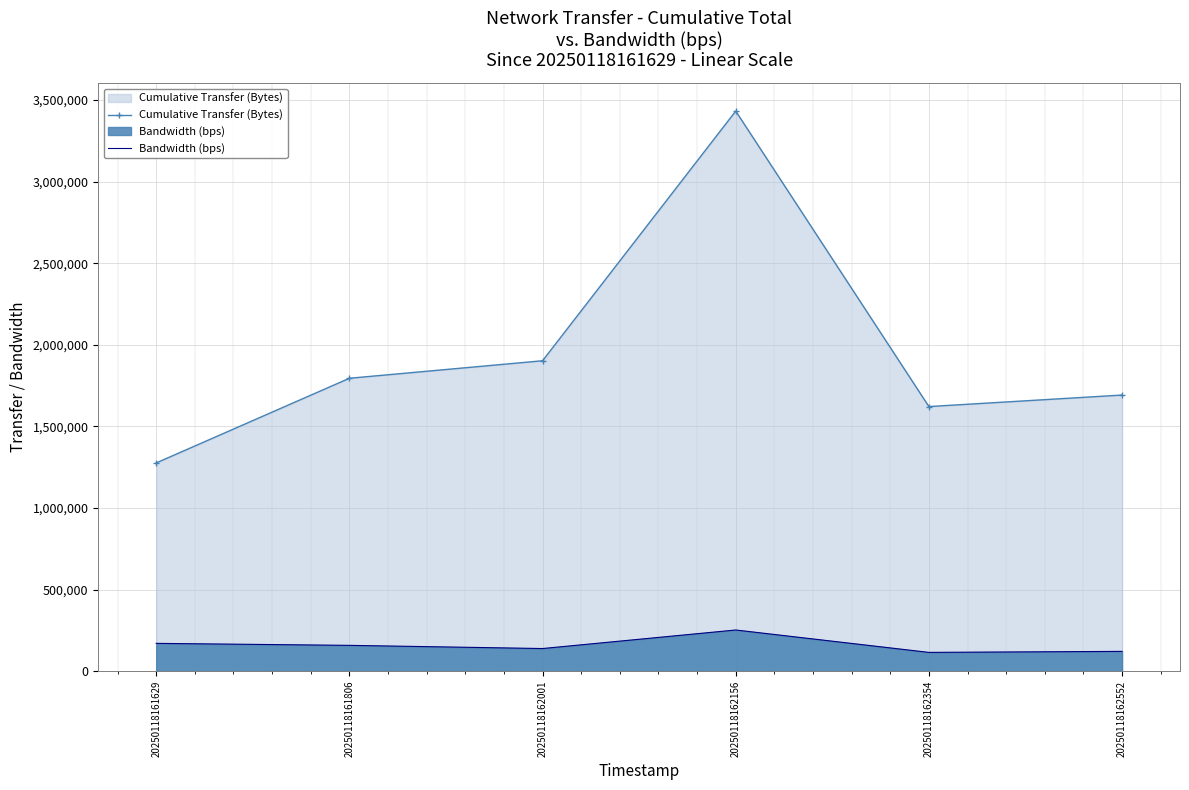

Which series has the largest range (max minus min)?

Cumulative Transfer (Bytes)